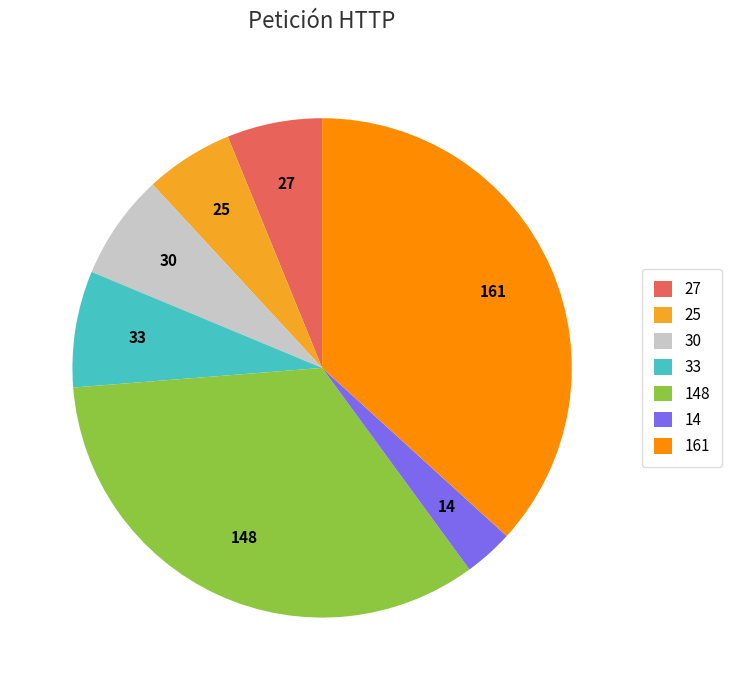

Which category has the biggest portion of the pie?

161